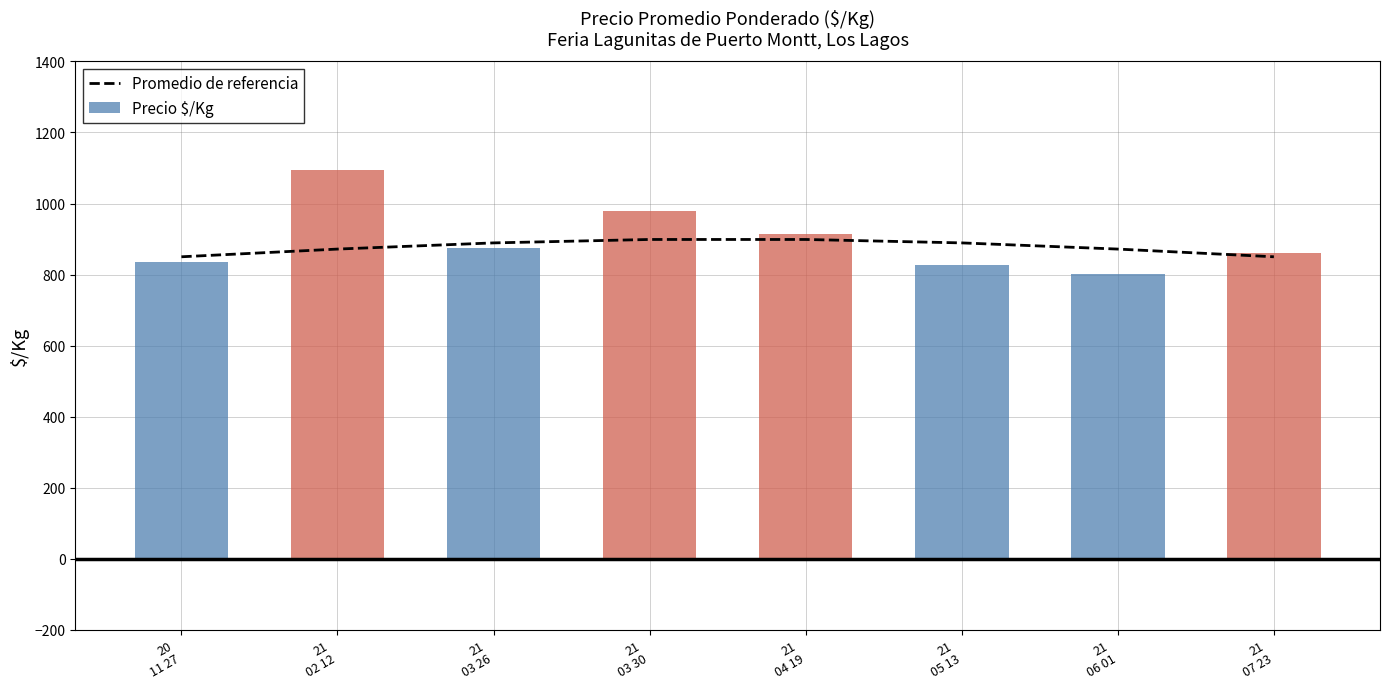

Between 20
11 27 and 21
03 26, which is larger?

21
03 26